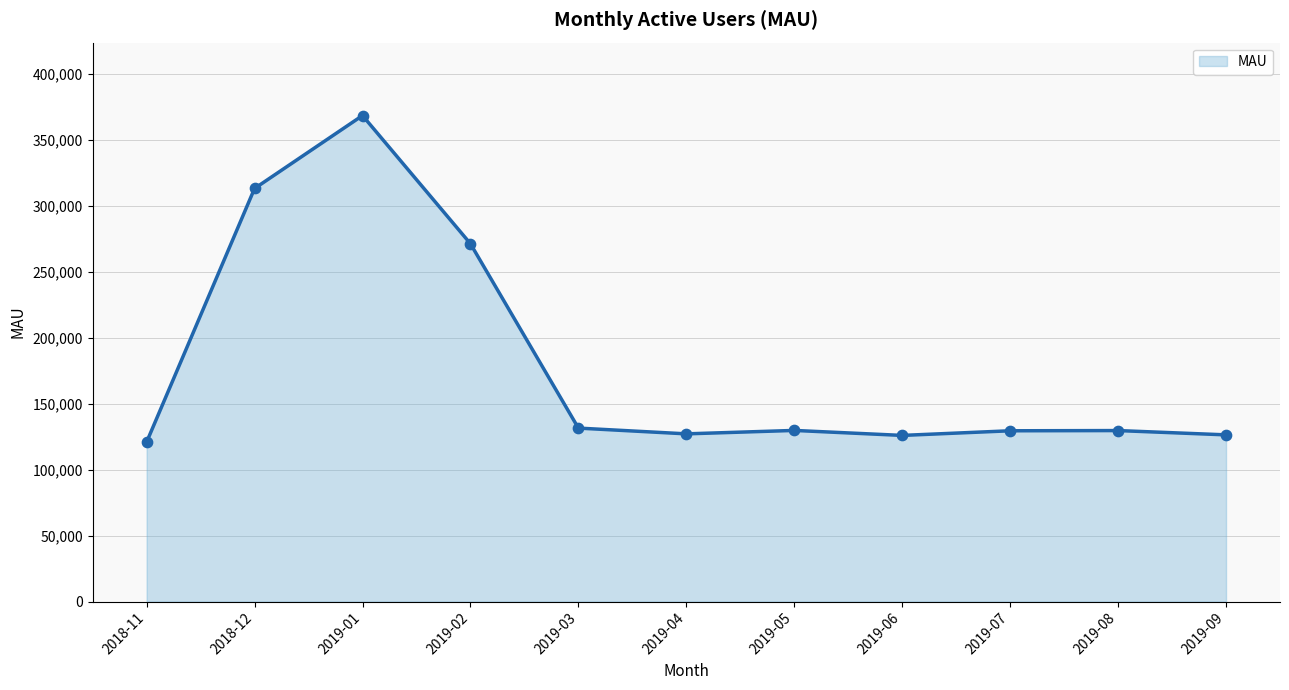

Between 2019-04 and 2019-02, which is larger?

2019-02